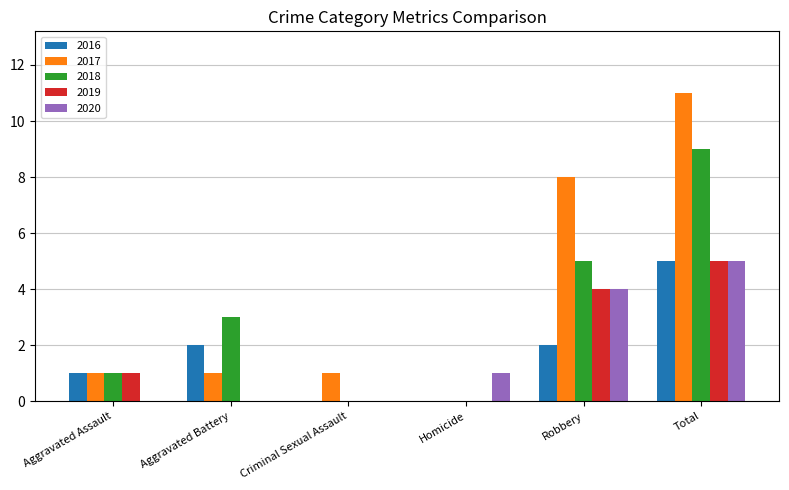

Count the 2019 values in the range 0 to 4.

5